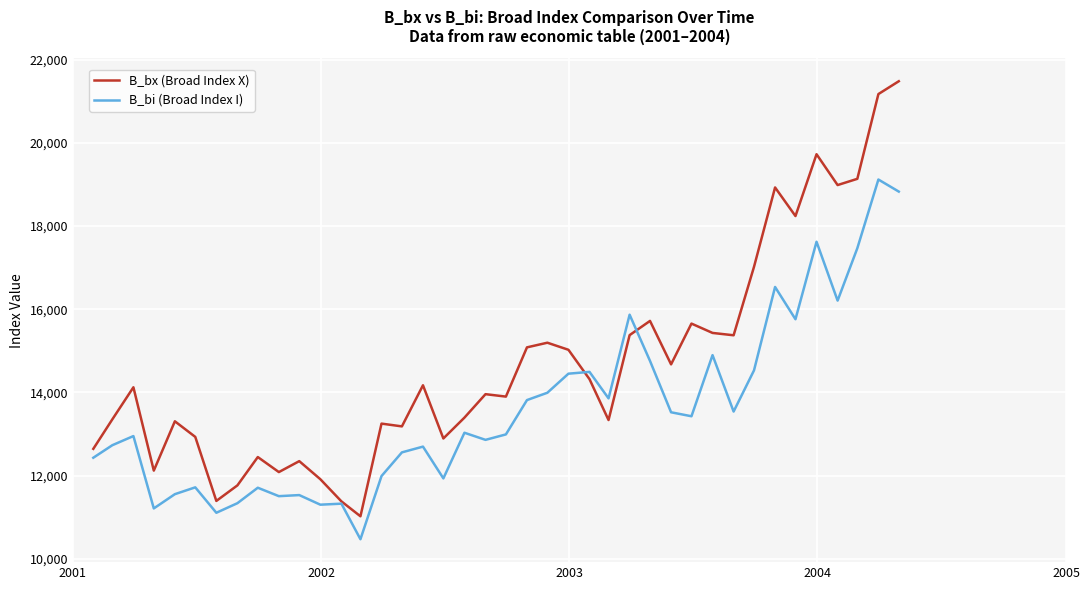

List the series in order of their overall mean, highest first.

B_bx (Broad Index X), B_bi (Broad Index I)